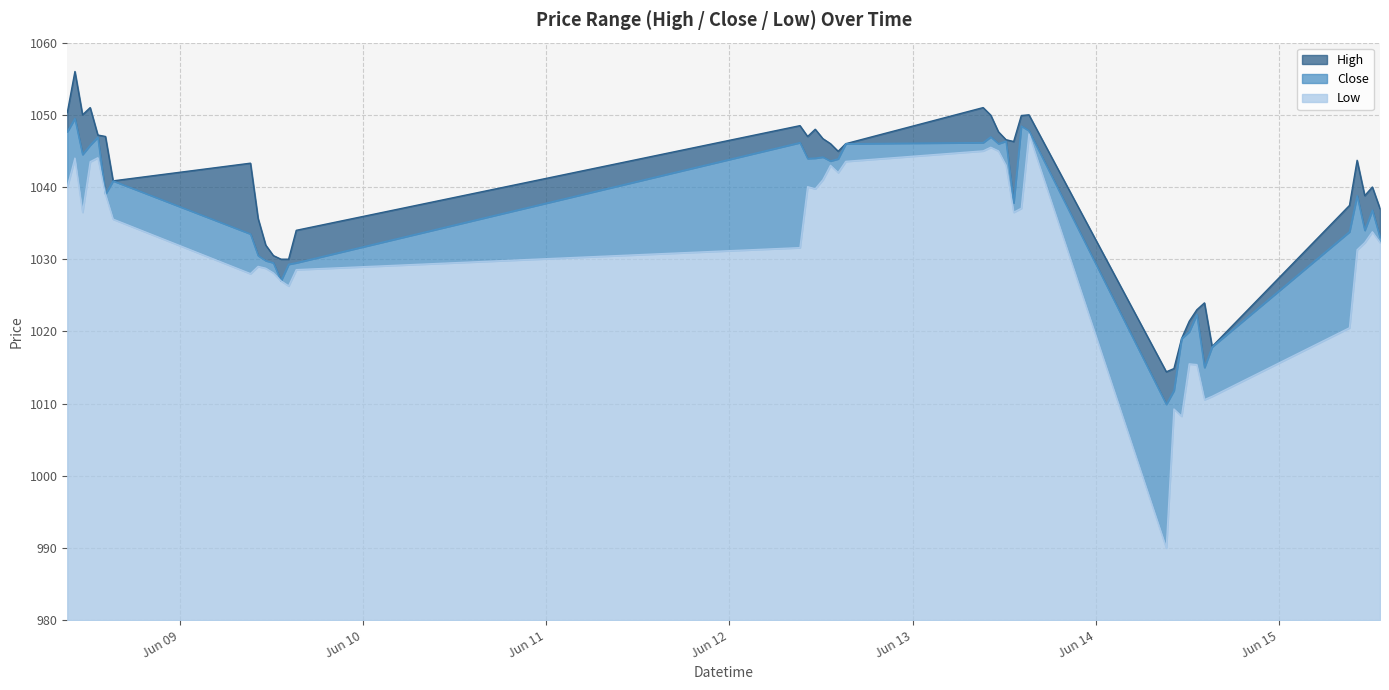

How many data points in Close are above 1039?

19